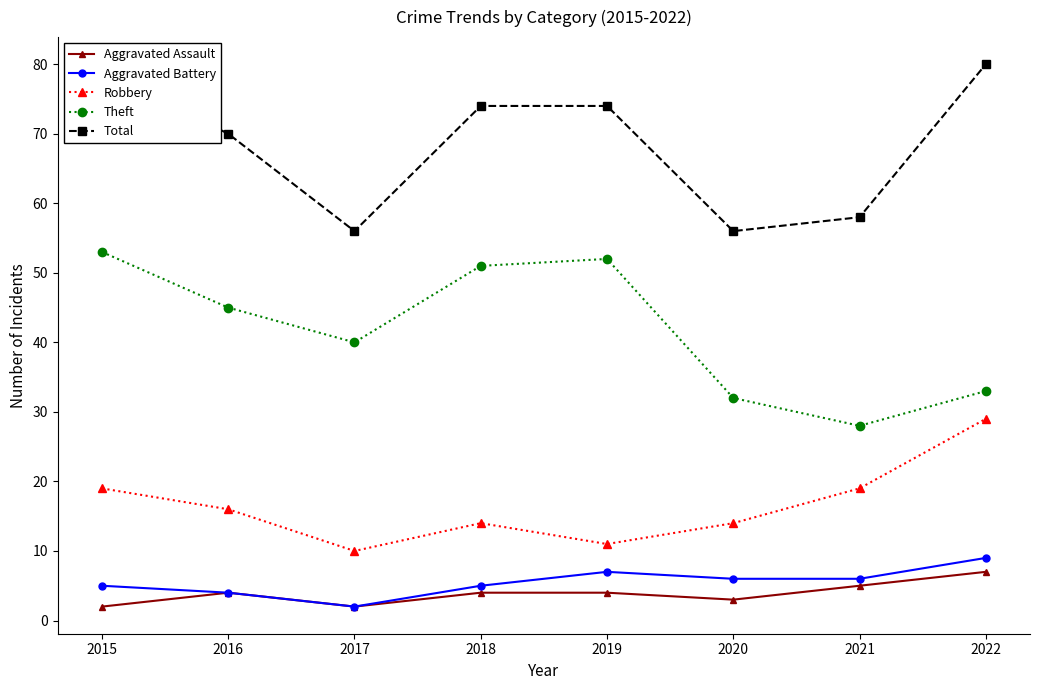

What is the sum of all Theft values?

334